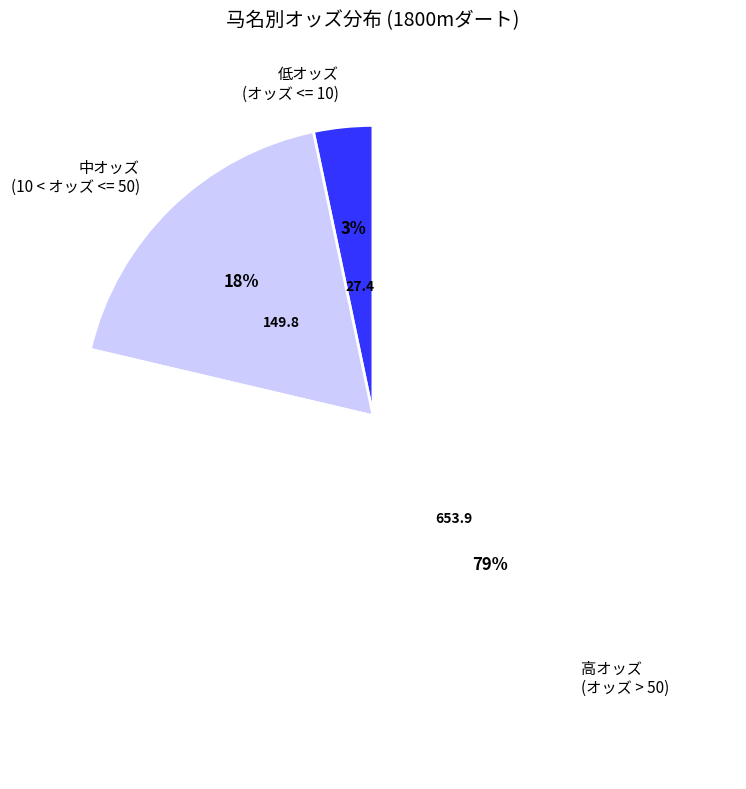

How many segments does this pie chart have?

3